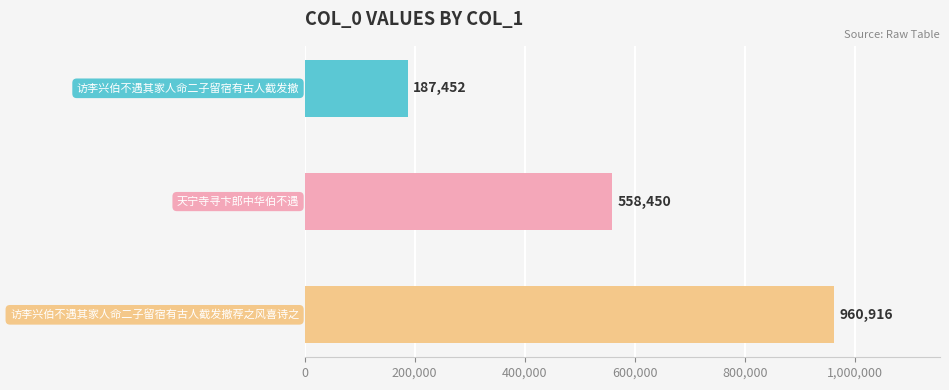

Reading bottom to top, extract all data points from this chart.

960916	558450	187452